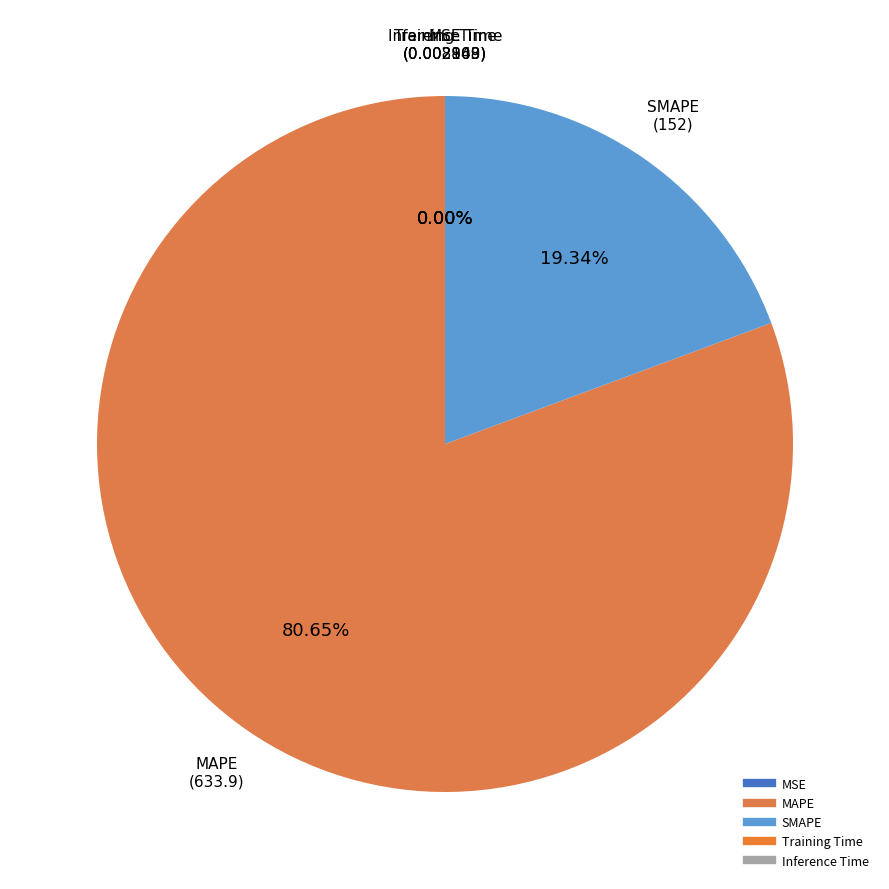

Count the number of slices in the pie.

5